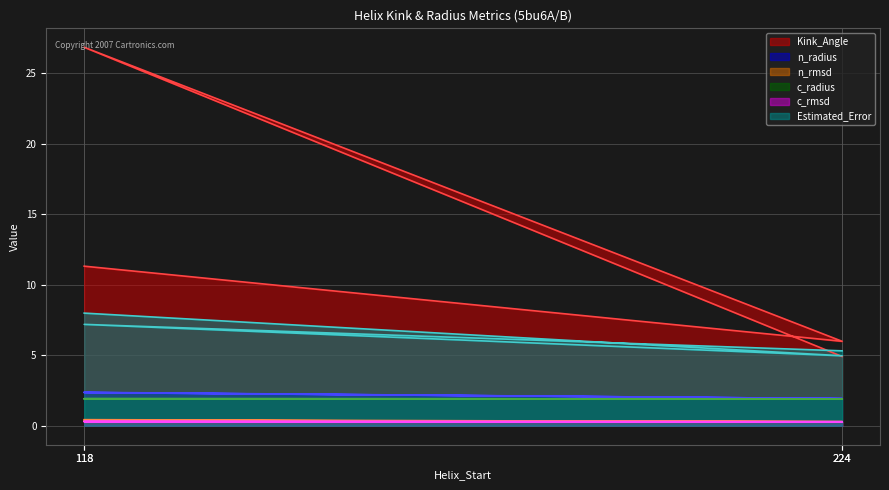

At 118, list the series in order from smallest to largest.

c_rmsd, n_rmsd, c_radius, n_radius, Estimated_Error, Kink_Angle